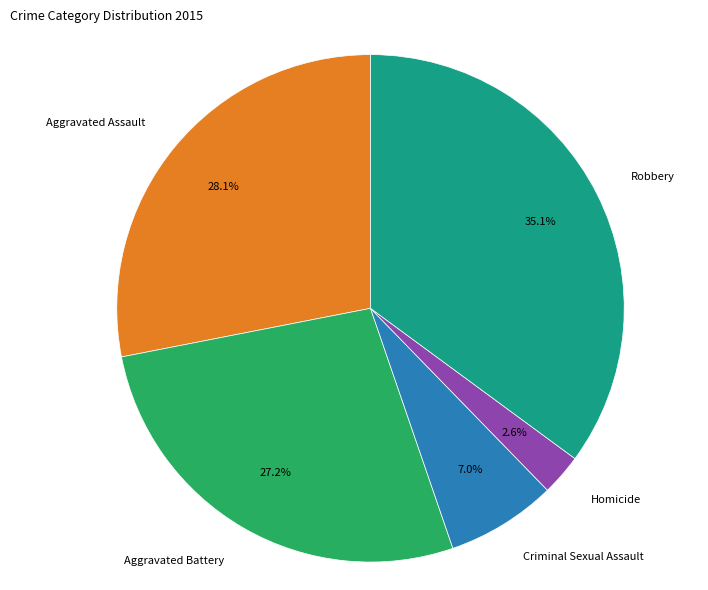

How many slices are in this pie chart?

5